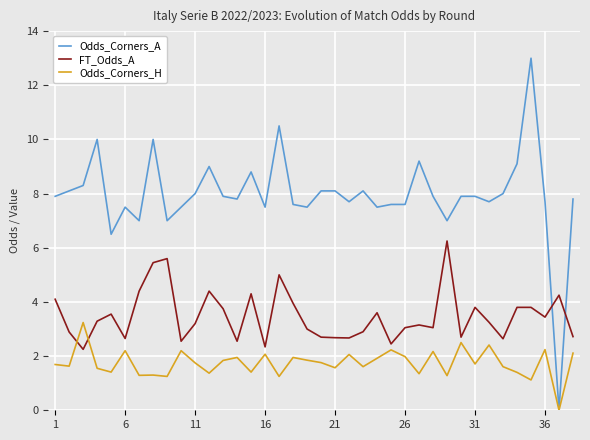

True or false: Odds_Corners_A has more than 1 interior local peaks.

True